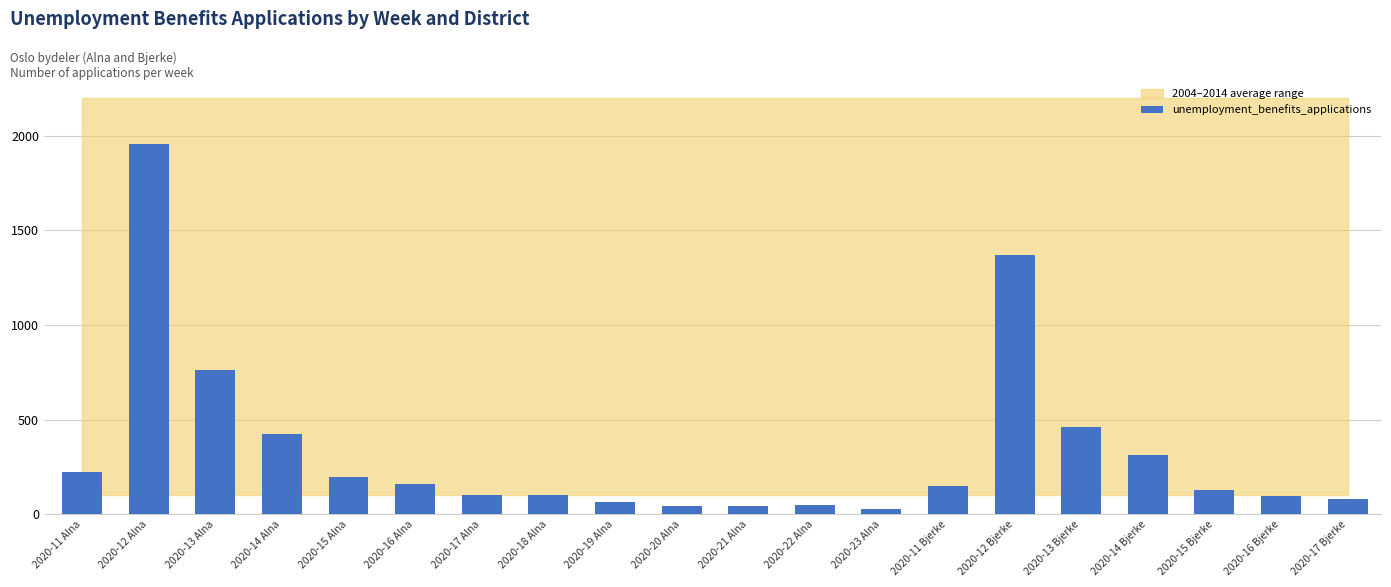

True or false: the data shows 727 at 2020-13 Bjerke.

False